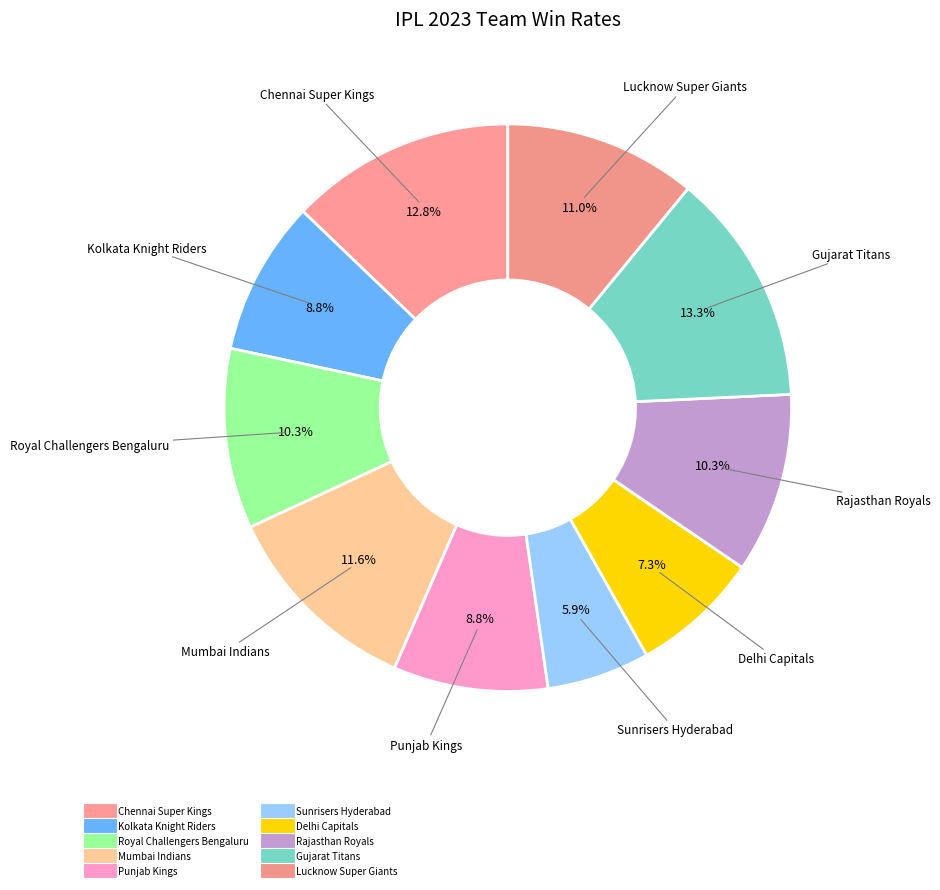

Which has a higher value, Lucknow Super Giants or Mumbai Indians?

Mumbai Indians